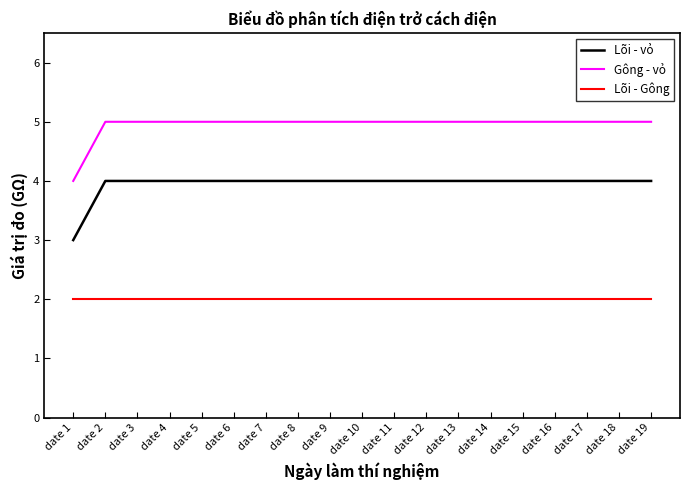

What is the minimum value for Lõi - Gông?

2